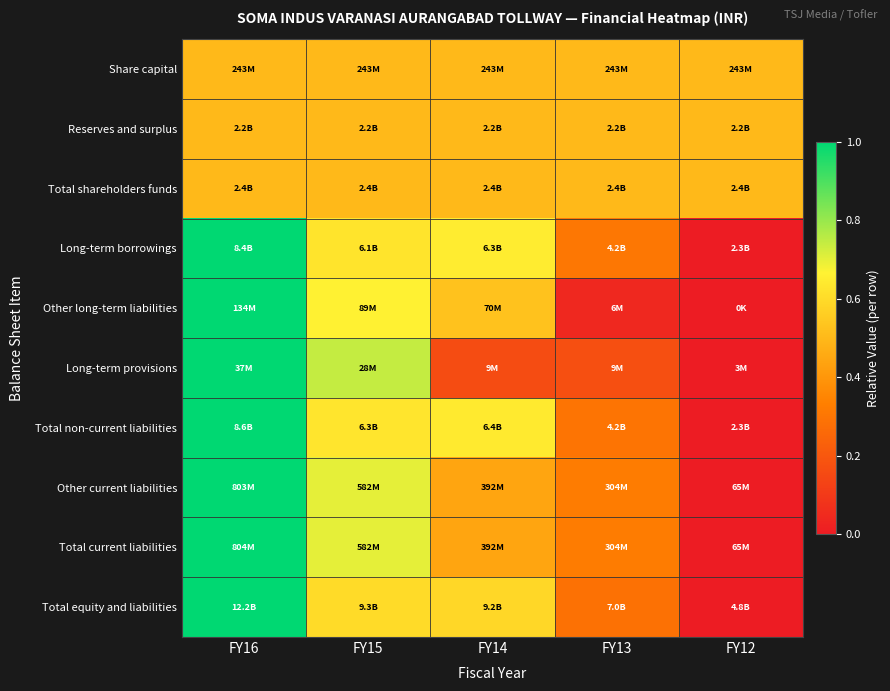

What is the maximum value shown in the chart?

1.0